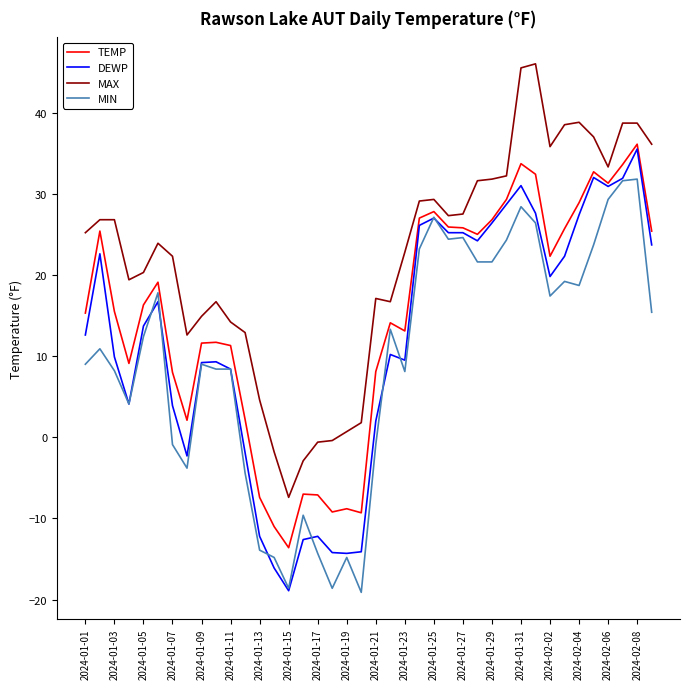

True or false: MAX and MIN intersect in this chart.

False